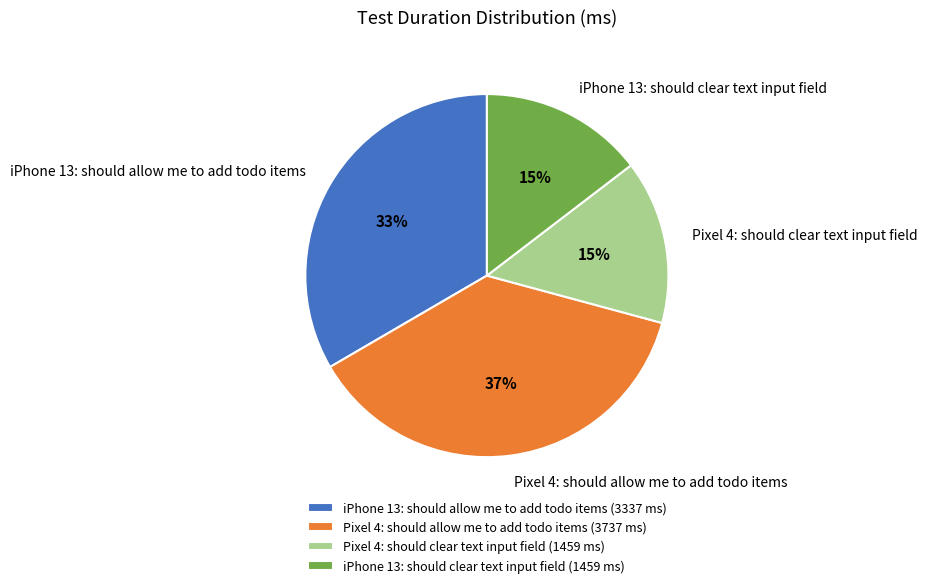

Is the sum of Pixel 4: should clear text input field and iPhone 13: should clear text input field greater than half?

No